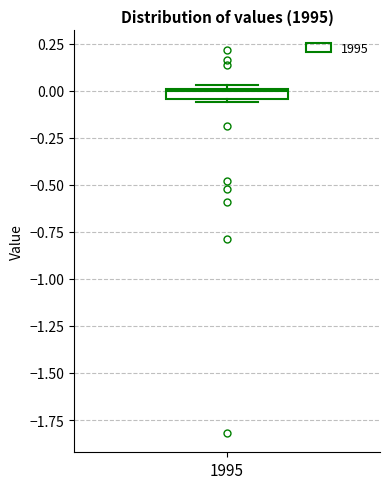

Where is the lower edge of the box at x = 1995 on the y-axis? The values are not printed on the chart, so give them approximately, as read against the axis.

-0.05